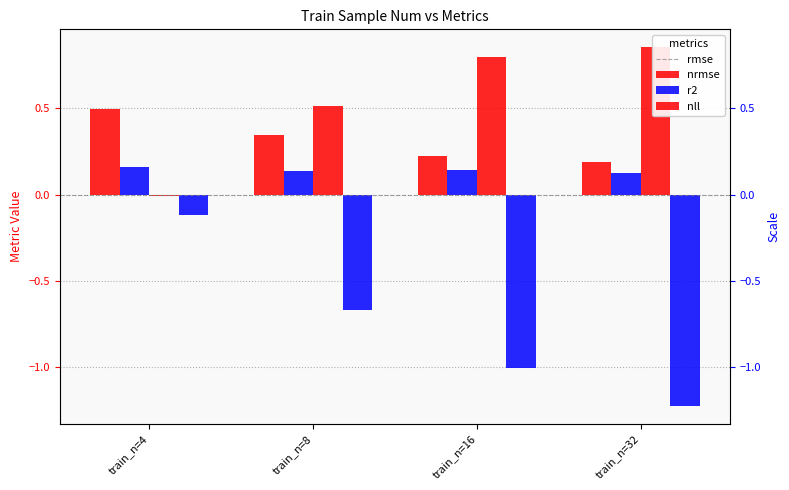

The rmse series shows 0.3 at train_n=16. True or false?

False